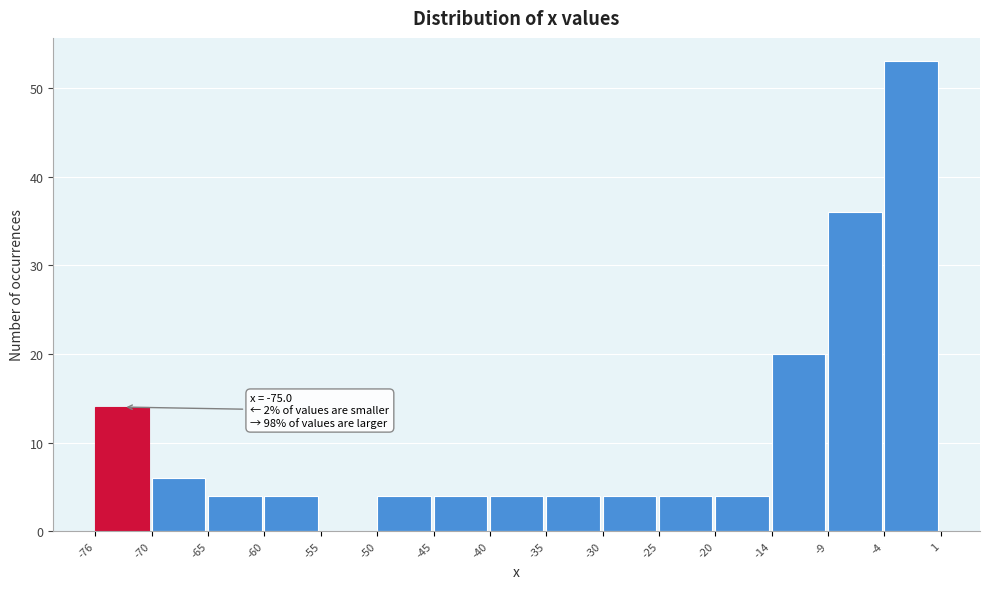

Over which range of the x-axis is the bar tallest?

-4 to 1